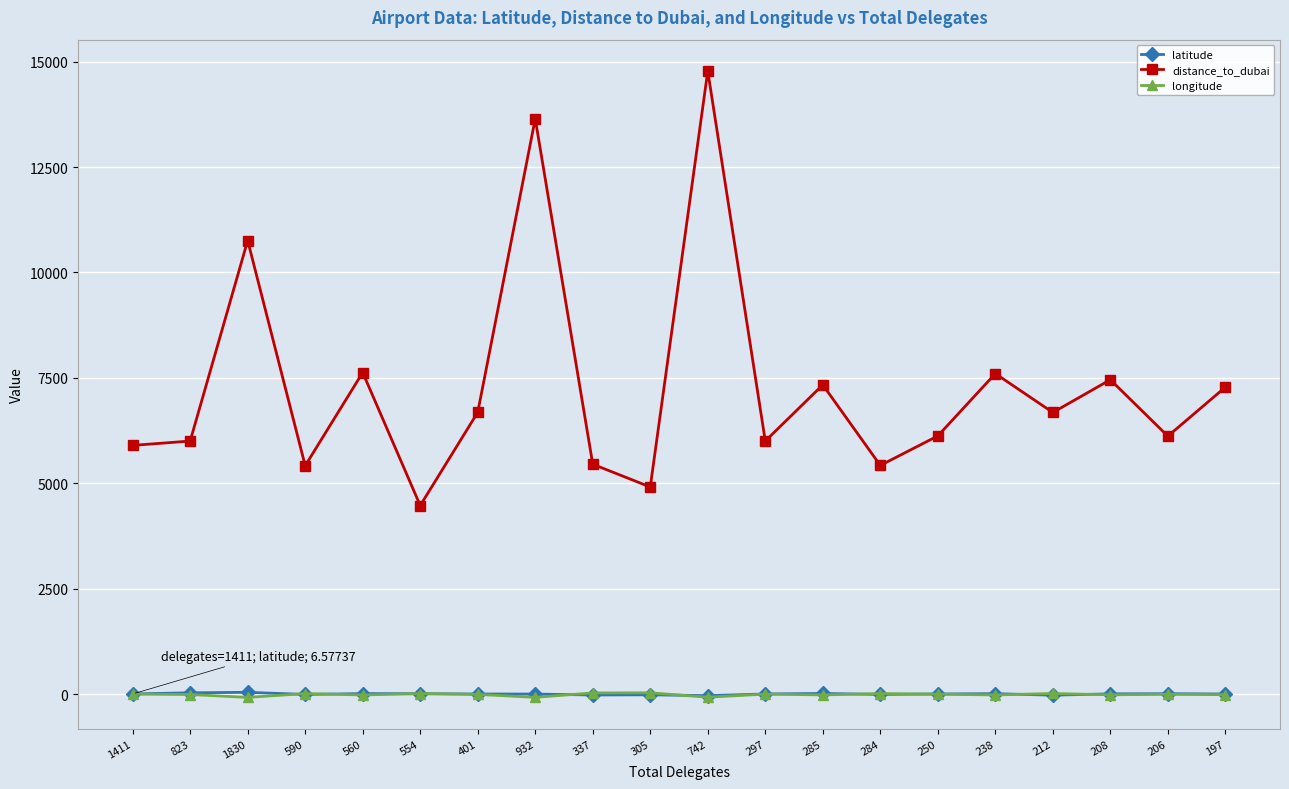

What is the difference between the longitude values at 1411 and 284?

11.9